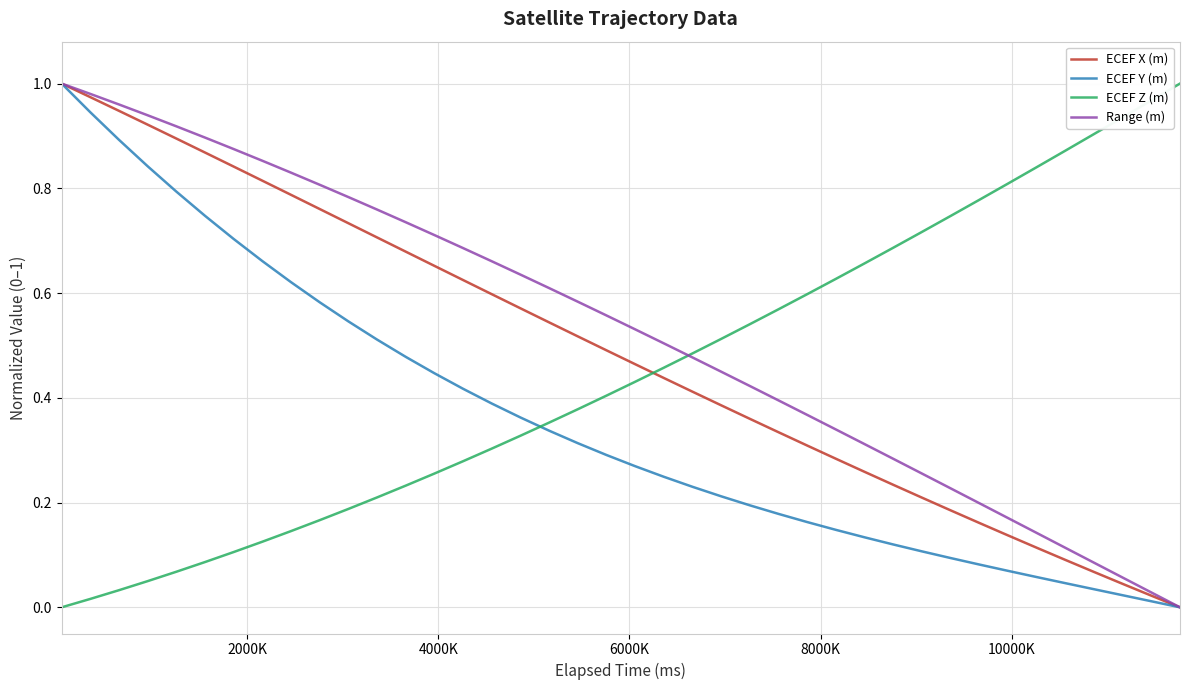

How many intersections are there between ECEF Z (m) and ECEF Y (m)?

1